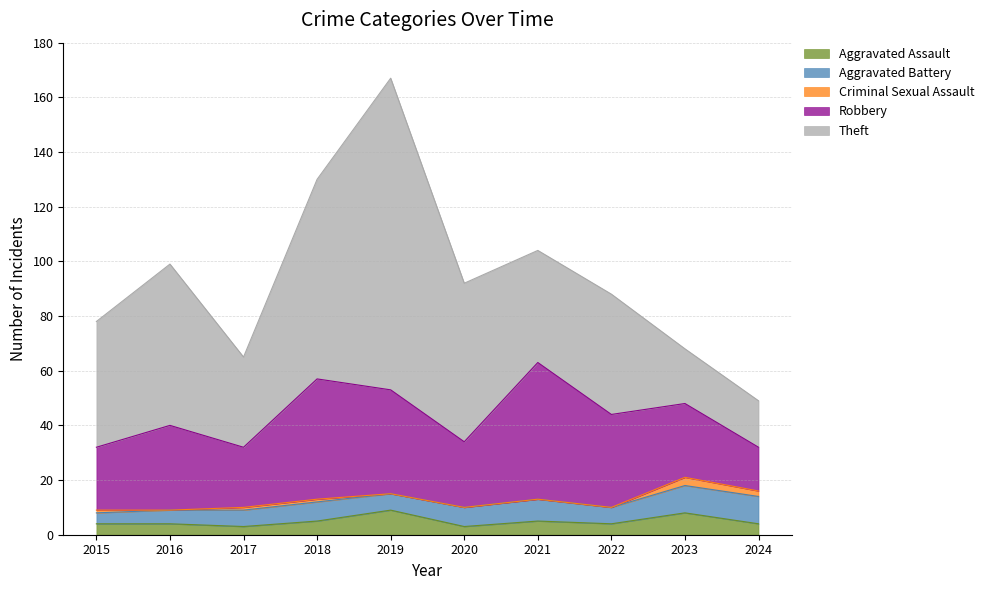

Between 2021 and 2023, which series saw the biggest shift?

Robbery